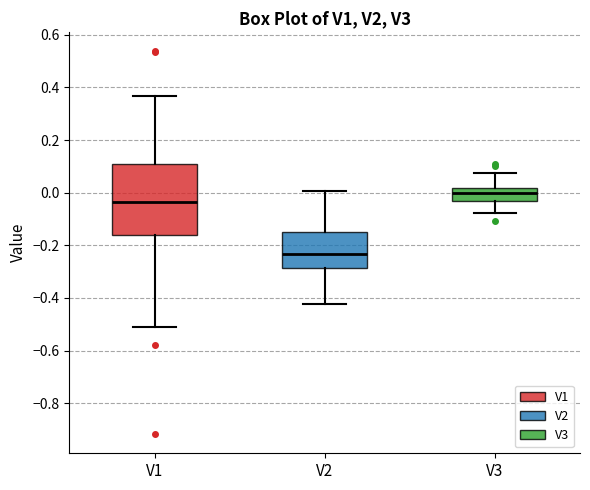

Reading left to right, read every box against the y-axis: the position of its median line, the range the box covers, and the ends of its whiskers. The values are not printed on the chart, so give them approximately, as read against the axis.

V1: median -0.04, box -0.16 to 0.12, whiskers -0.52 to 0.36
V2: median -0.24, box -0.28 to -0.16, whiskers -0.42 to 0.00
V3: median 0.00, box -0.02 to 0.02, whiskers -0.08 to 0.08